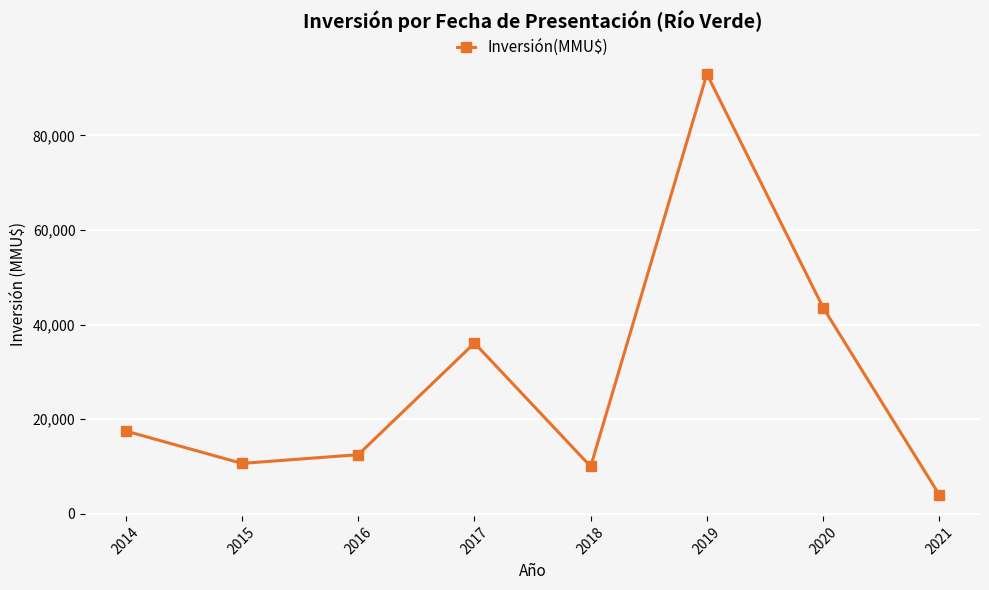

What is the change in value from 2019 to 2020?

-49400